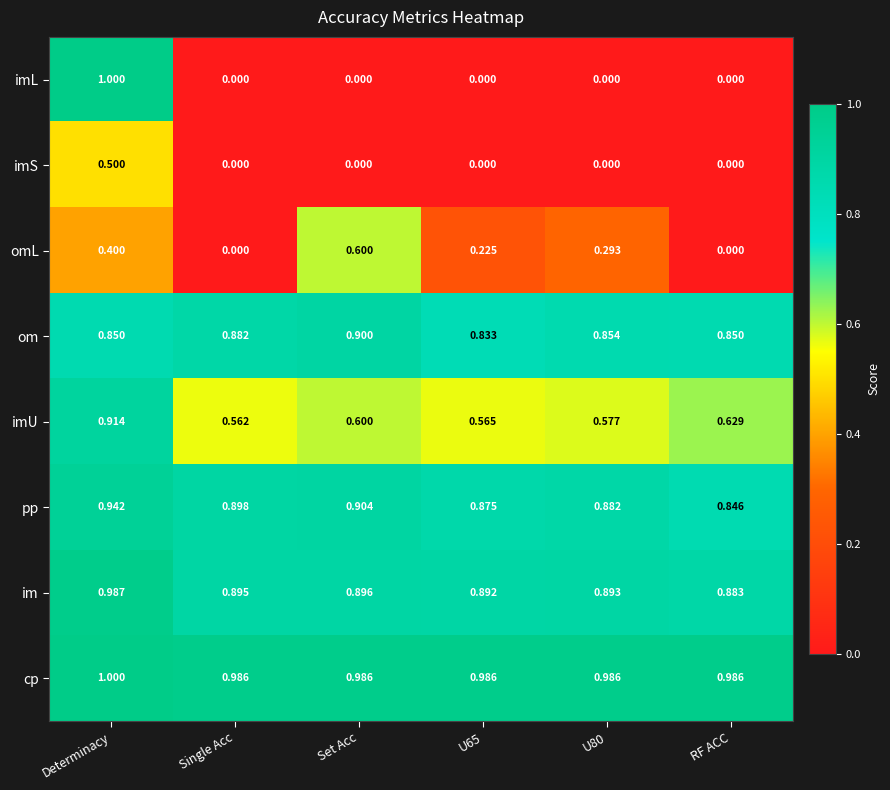

Where is pp nearest to the value 0?

RF ACC